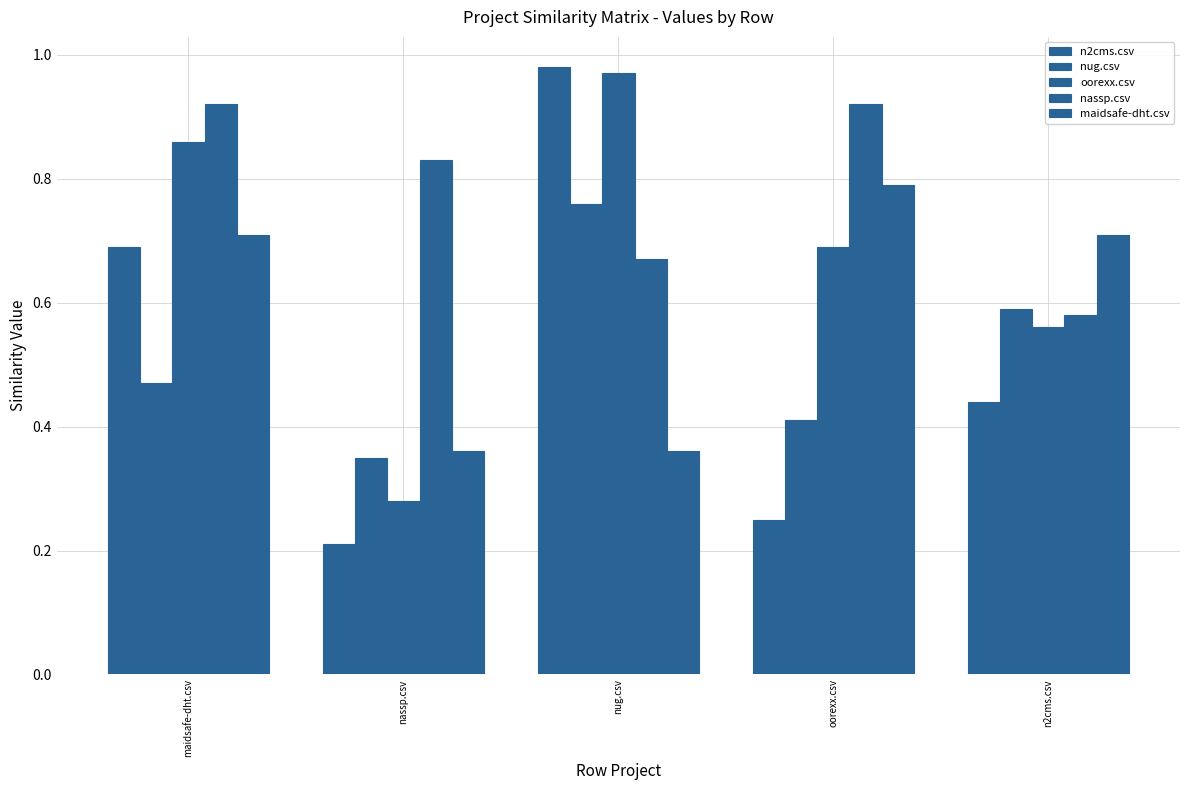

How many categories are shown in the chart?

5